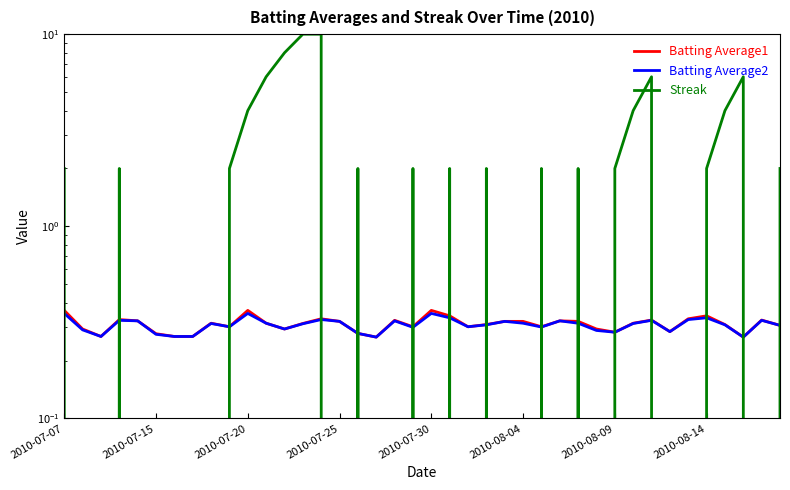

Is it true that Batting Average1 equals 0.2 at 22?

False